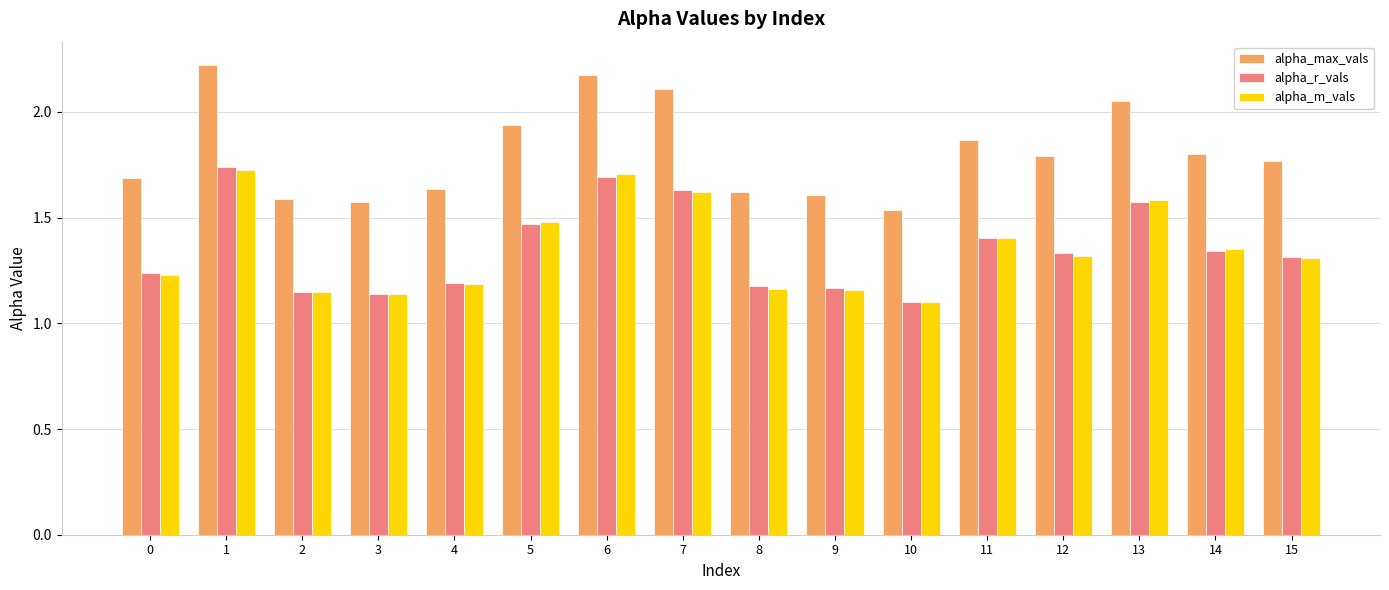

What is the difference between the second highest and minimum values in the alpha_max_vals series?

0.6